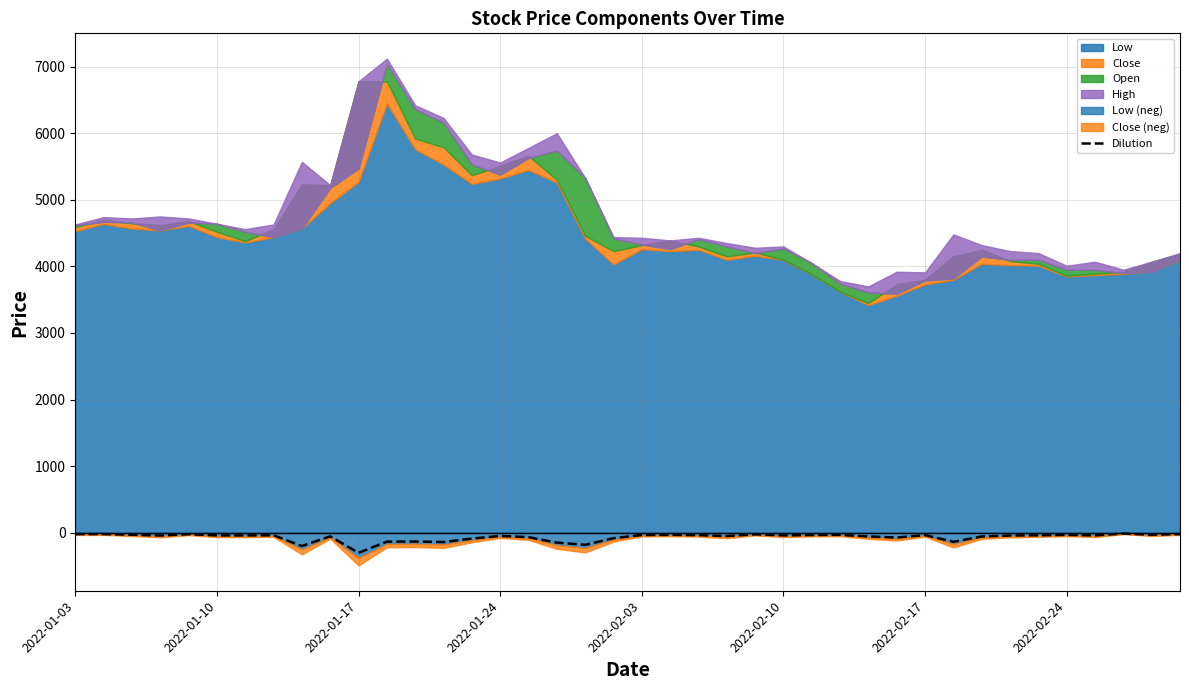

What is the lowest value of the Dilution series?

-302.0